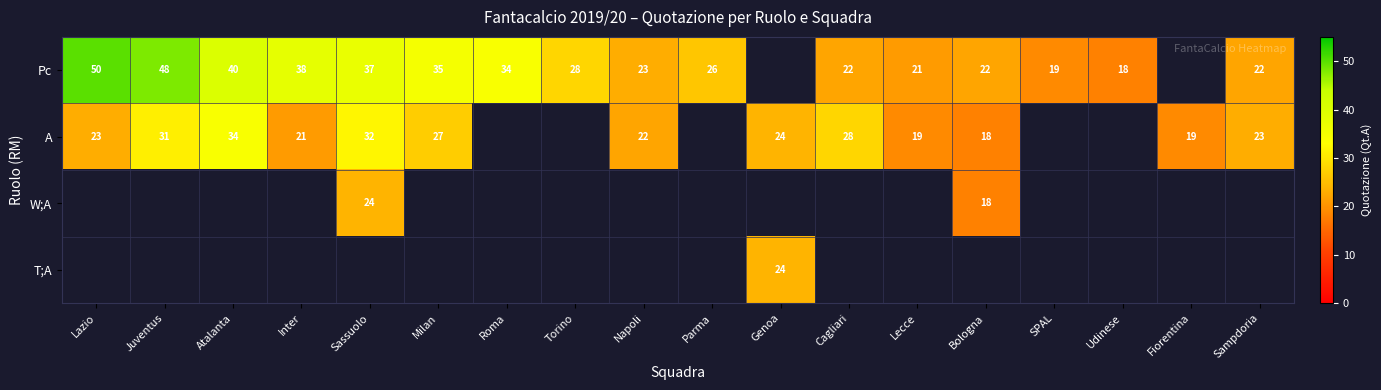

Between SPAL and Sampdoria, which is larger?

Sampdoria